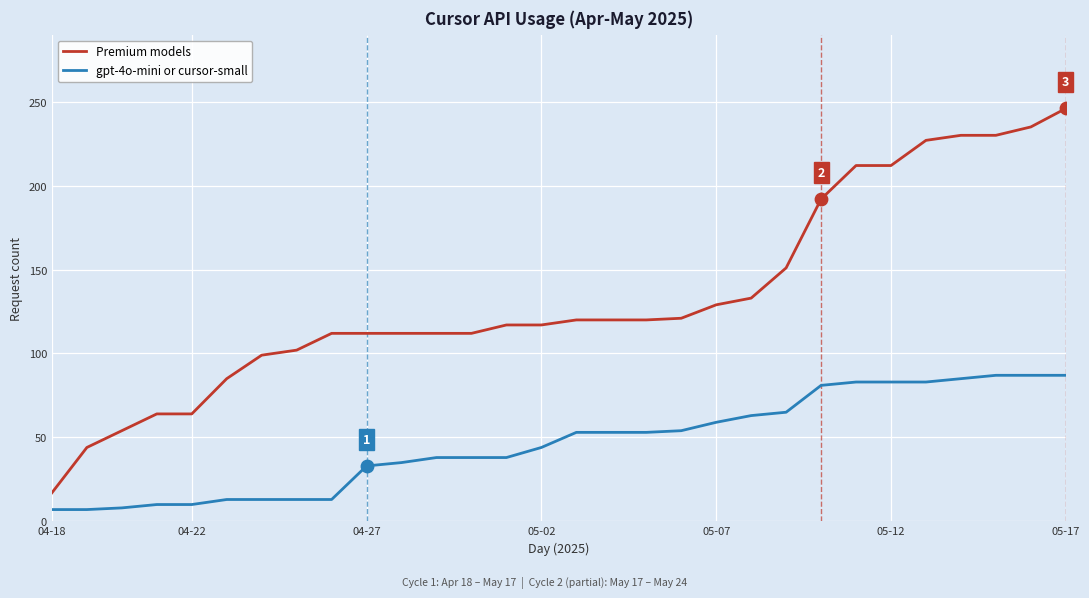

At how many categories does at least one series exceed 138?

9